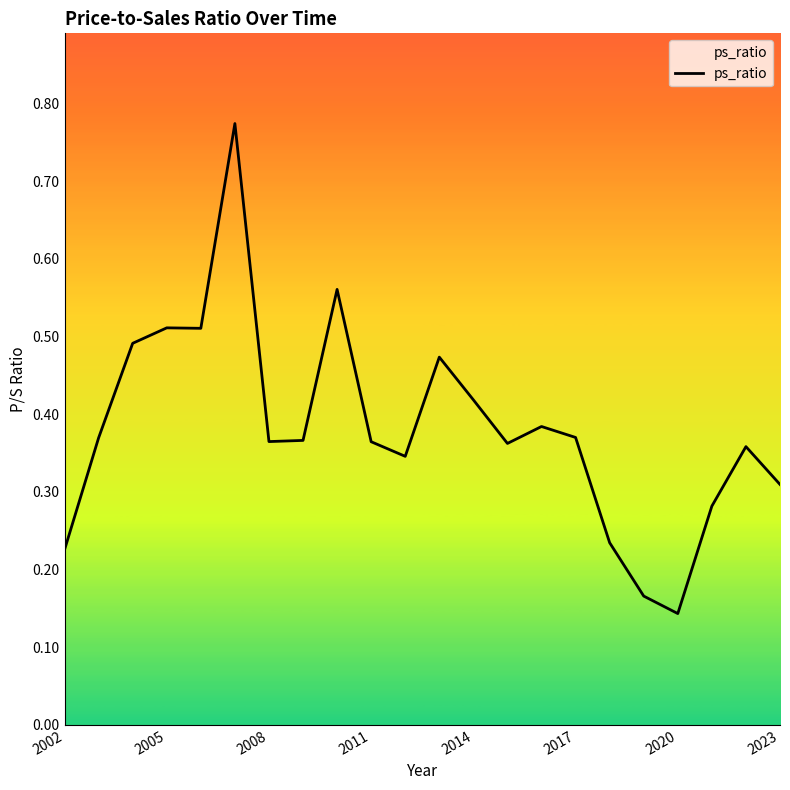

True or false: the data has more than 1 interior local peaks.

True